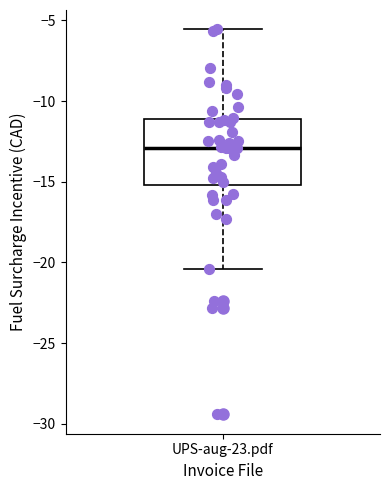

Read this box plot against the y-axis: the position of the median line, the range covered by the box, and the ends of both whiskers. The values are not printed on the chart, so give them approximately, as read against the axis.

median -13.0, box -15.0 to -11.0, whiskers -20.5 to -5.5